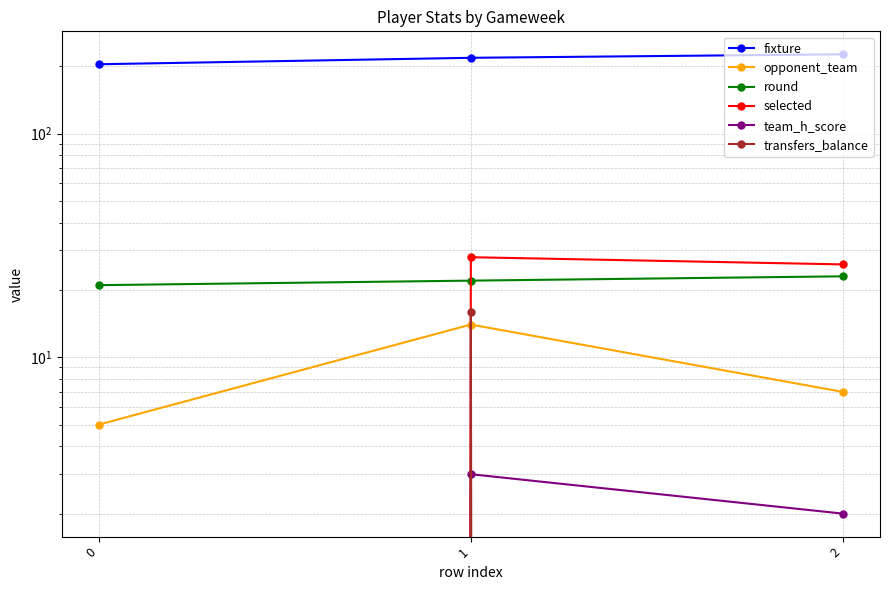

What is the difference between the maximum and minimum values in the team_h_score series?

3